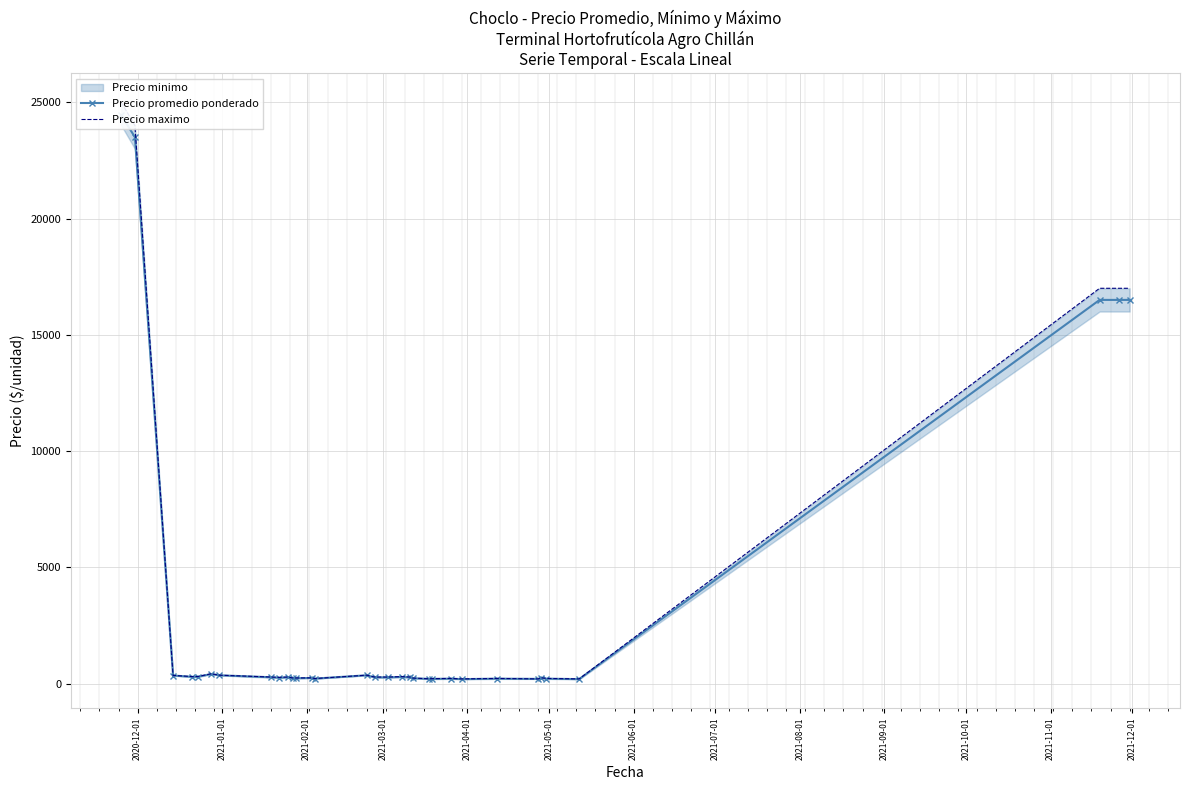

What is the lowest value of the Precio promedio ponderado series?

190.0